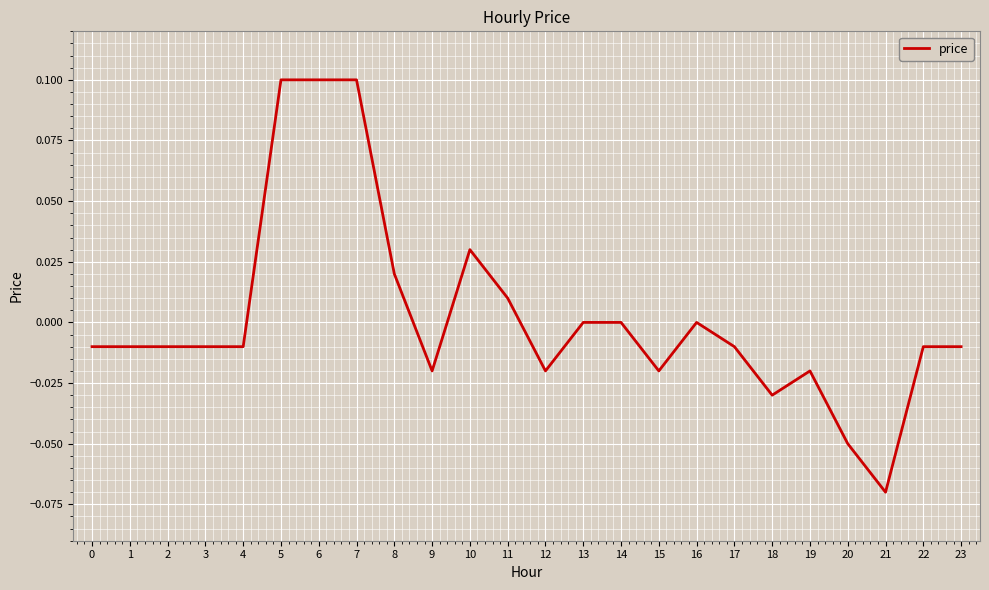

Between 12 and 22, which is larger?

22